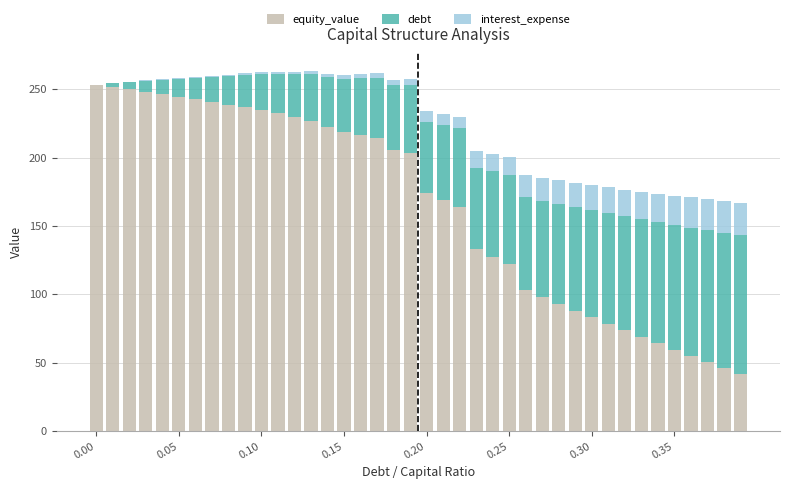

What is the sum of all equity_value values?

6551.3